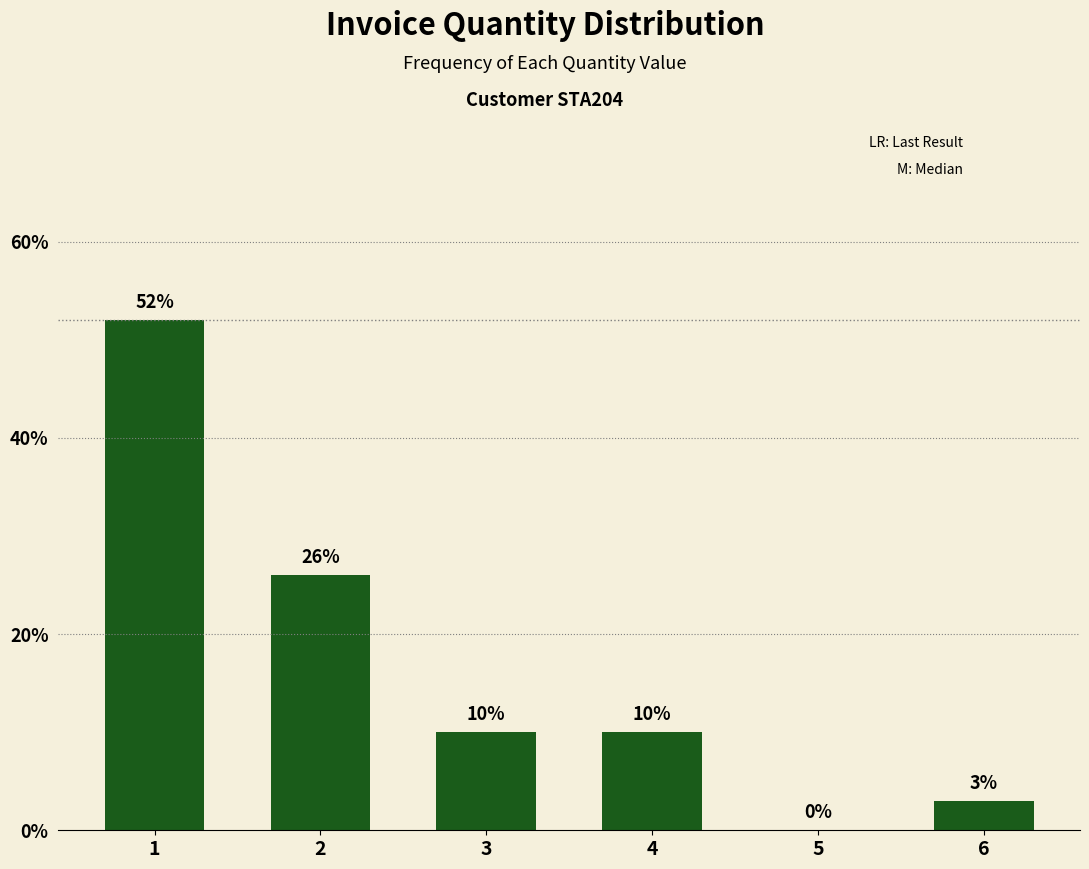

What value does the data have at 4, to the nearest 5?

10